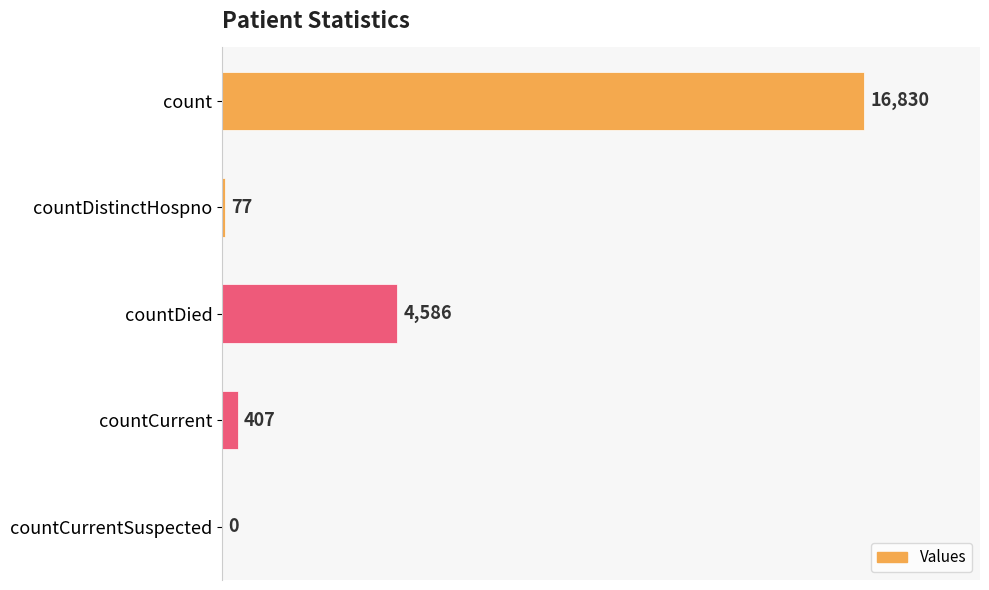

Reading top to bottom, what are all the values shown in this chart?

count=16830	countDistinctHospno=77	countDied=4586	countCurrent=407	countCurrentSuspected=0